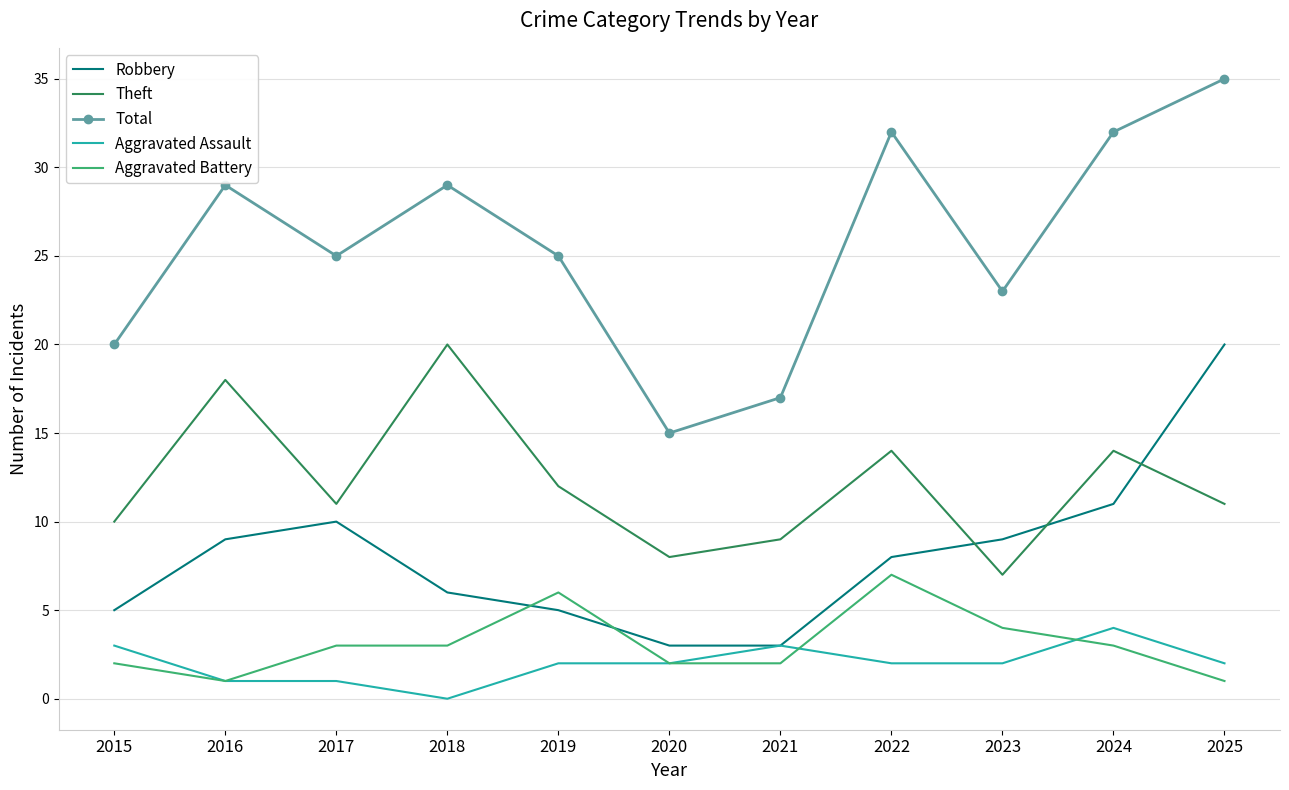

Reading left to right, what are all the values shown in this chart?

Robbery: 5	9	10	6	5	3	3	8	9	11	20
Theft: 10	18	11	20	12	8	9	14	7	14	11
Total: 20	29	25	29	25	15	17	32	23	32	35
Aggravated Assault: 3	1	1	0	2	2	3	2	2	4	2
Aggravated Battery: 2	1	3	3	6	2	2	7	4	3	1